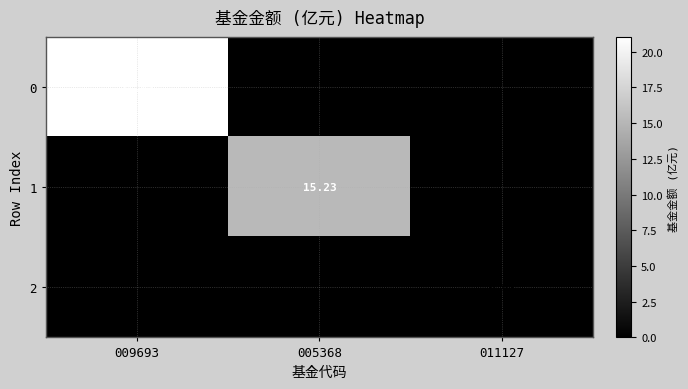

List the series in order of their overall mean, highest first.

0, 1, 2